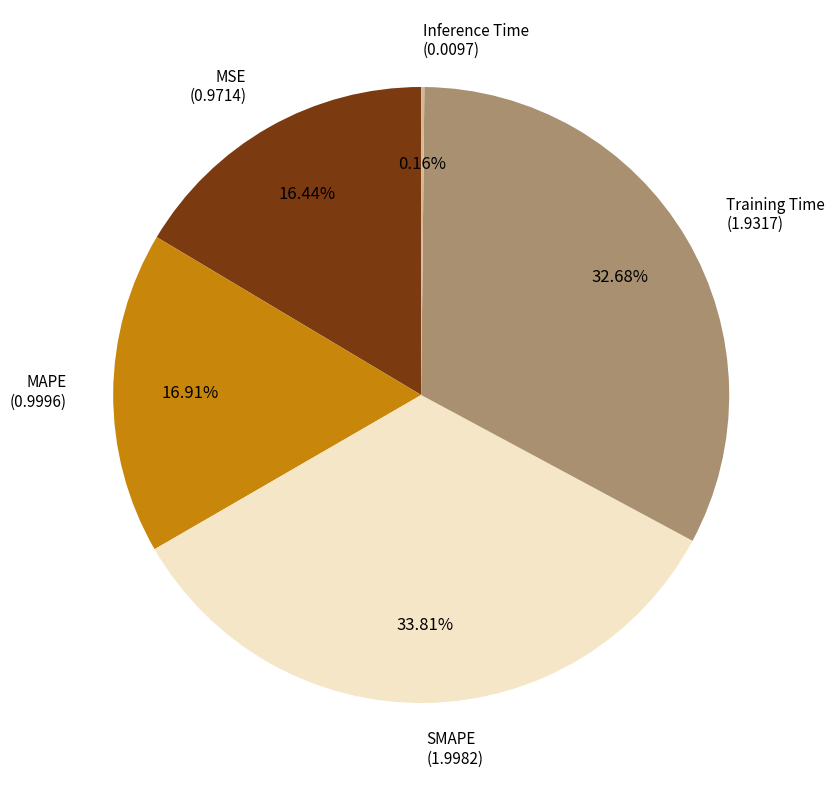

Is there any slice that represents more than half of the pie?

No